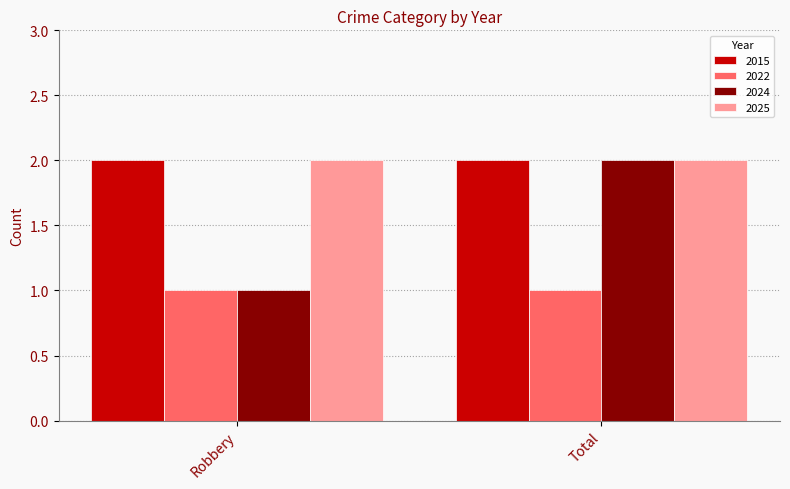

Which series has the largest range (max minus min)?

2024